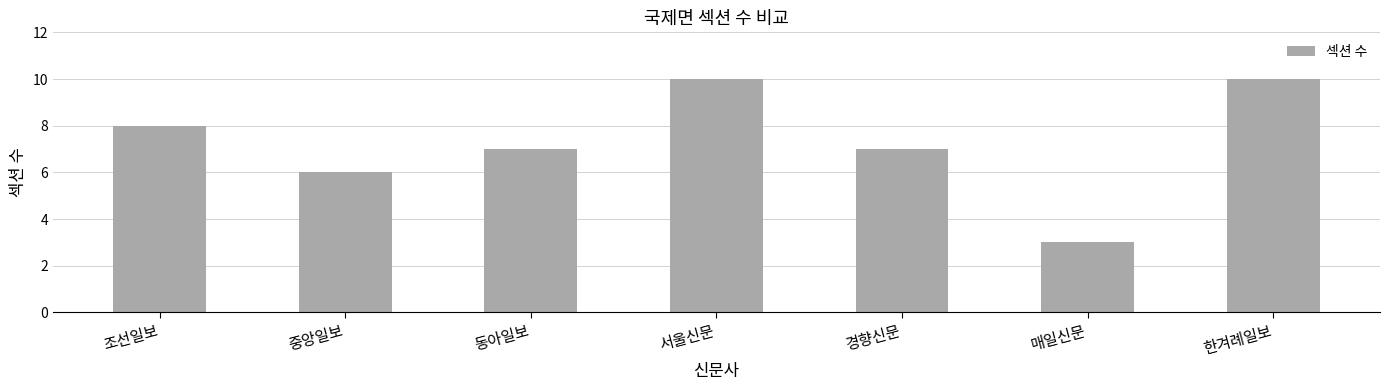

What is the sum of all values?

51